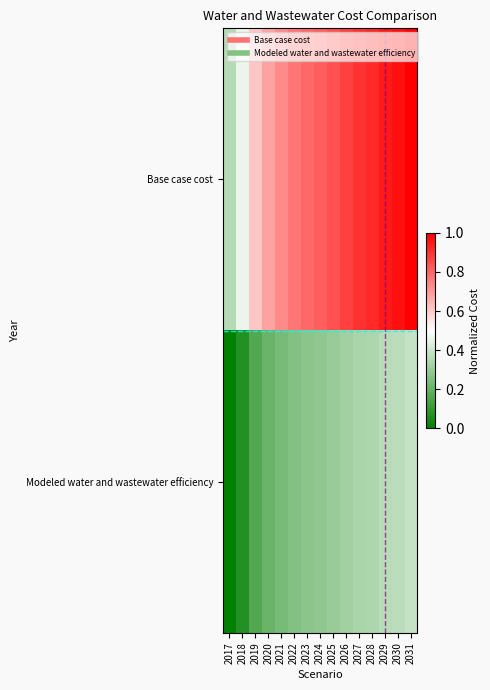

List the series in order of their peak value, highest first.

Base case cost, Modeled water and wastewater efficiency